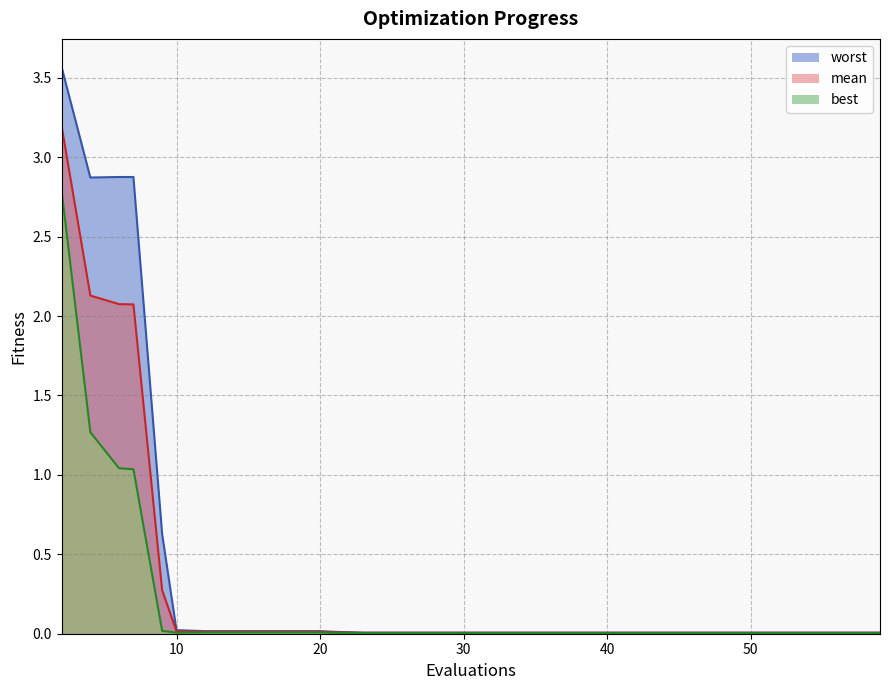

What is the maximum value for mean?

3.2